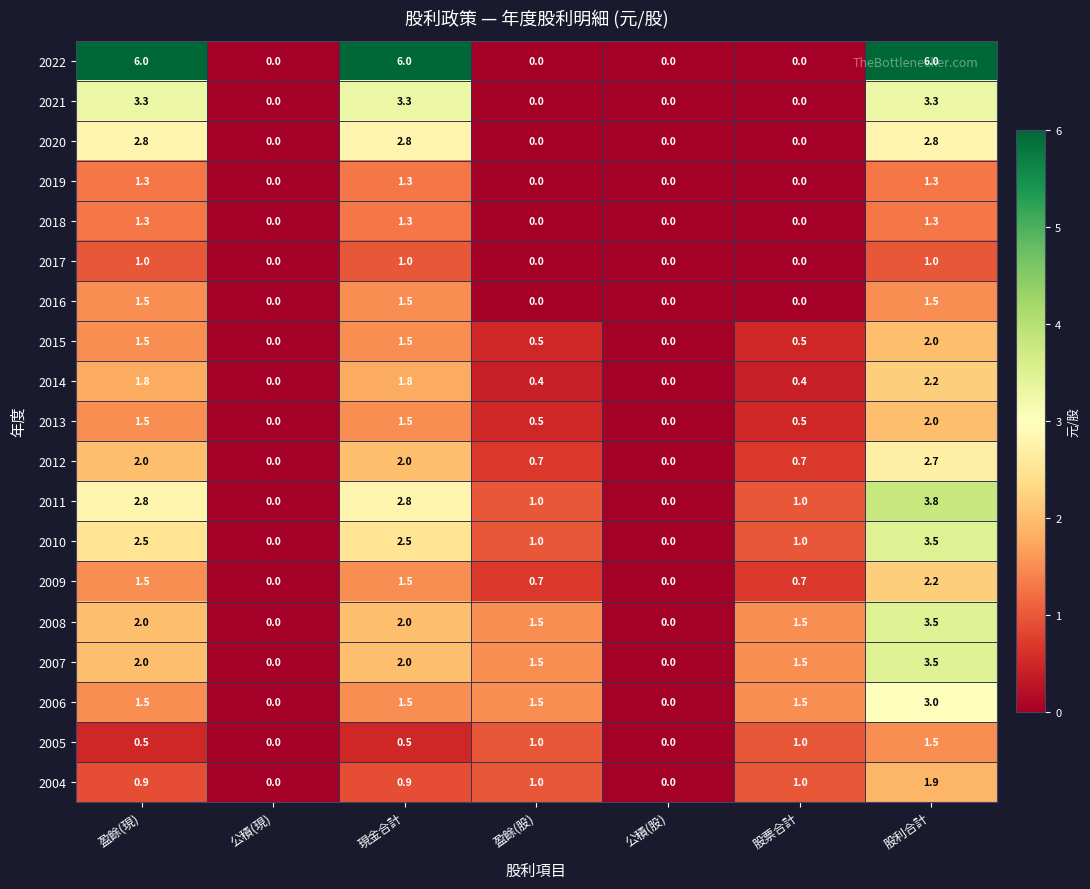

What is the spread (max minus min) of values at 盈餘(股)?

1.5